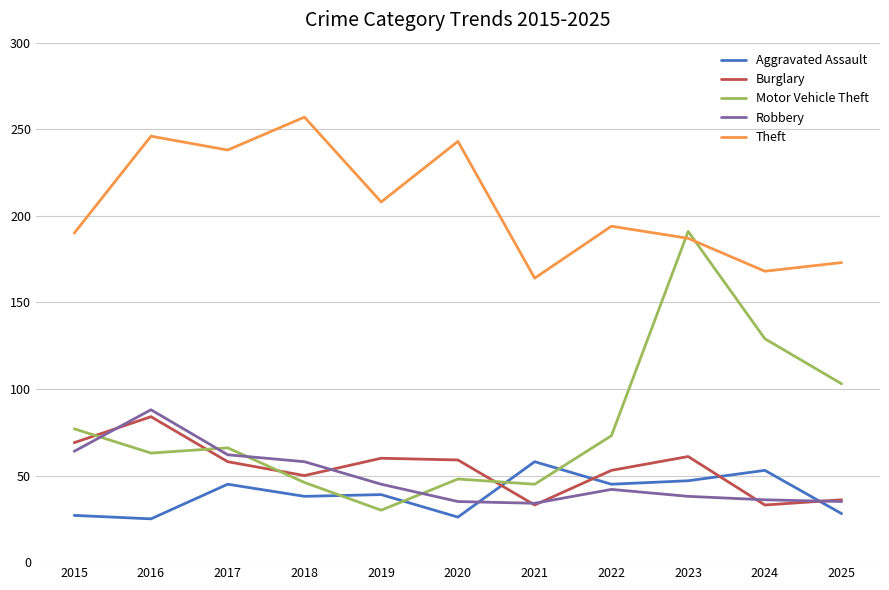

At which label does Robbery first exceed 42?

2015